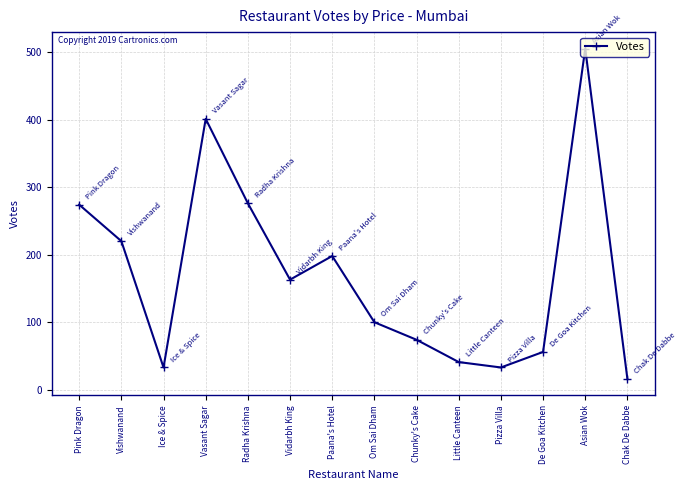

What is the change in value from Vishwanand to Vasant Sagar?

+181